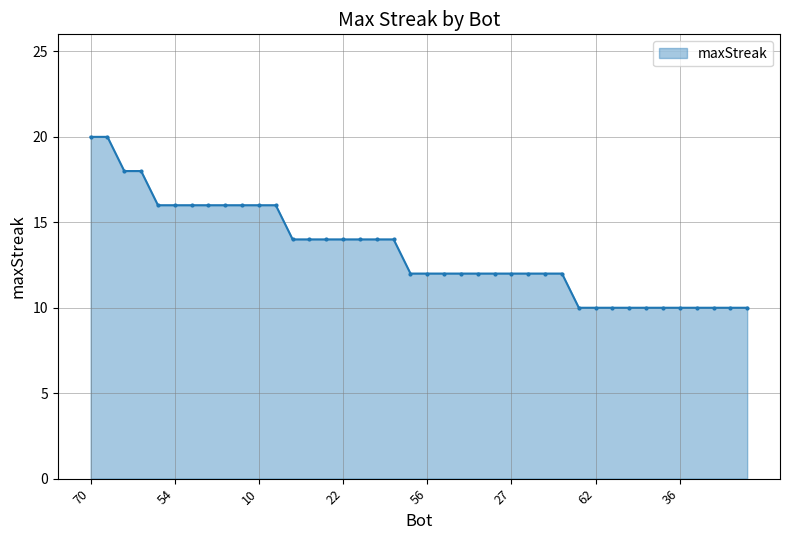

Reading left to right, transcribe all the data shown in this chart.

20	20	18	18	16	16	16	16	16	16	16	16	14	14	14	14	14	14	14	12	12	12	12	12	12	12	12	12	12	10	10	10	10	10	10	10	10	10	10	10